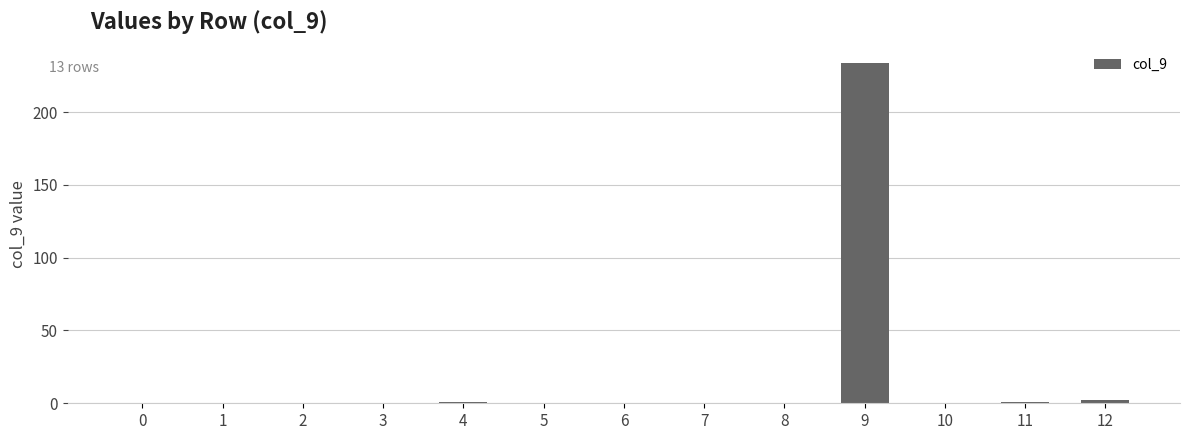

Count the number of data series in this chart.

1